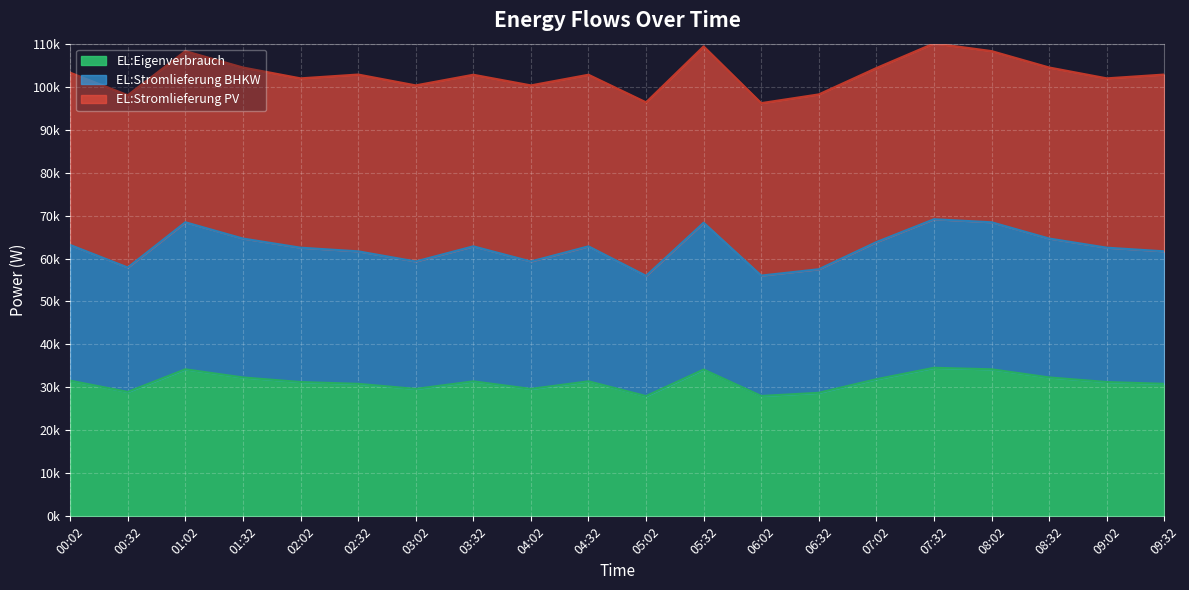

Does the chart display data point markers on the line(s)?

No